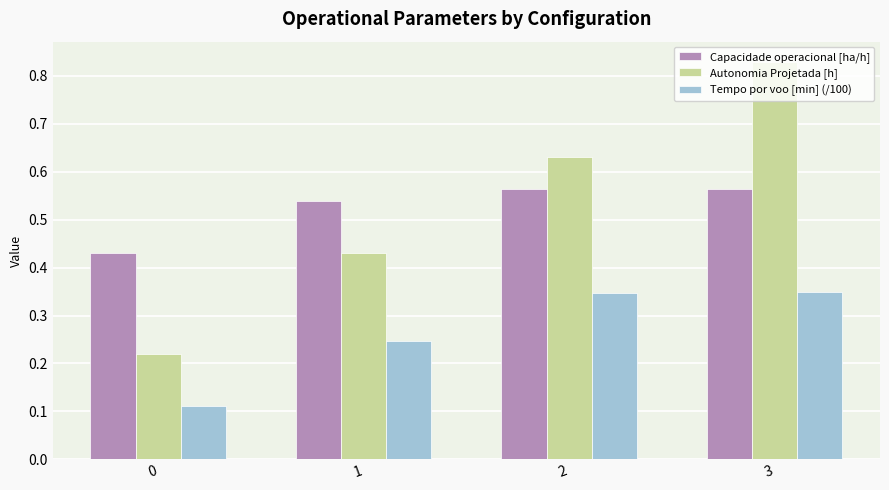

Is the value of Tempo por voo [min] (/100) at 1 greater than the value of Capacidade operacional [ha/h] at 1?

No